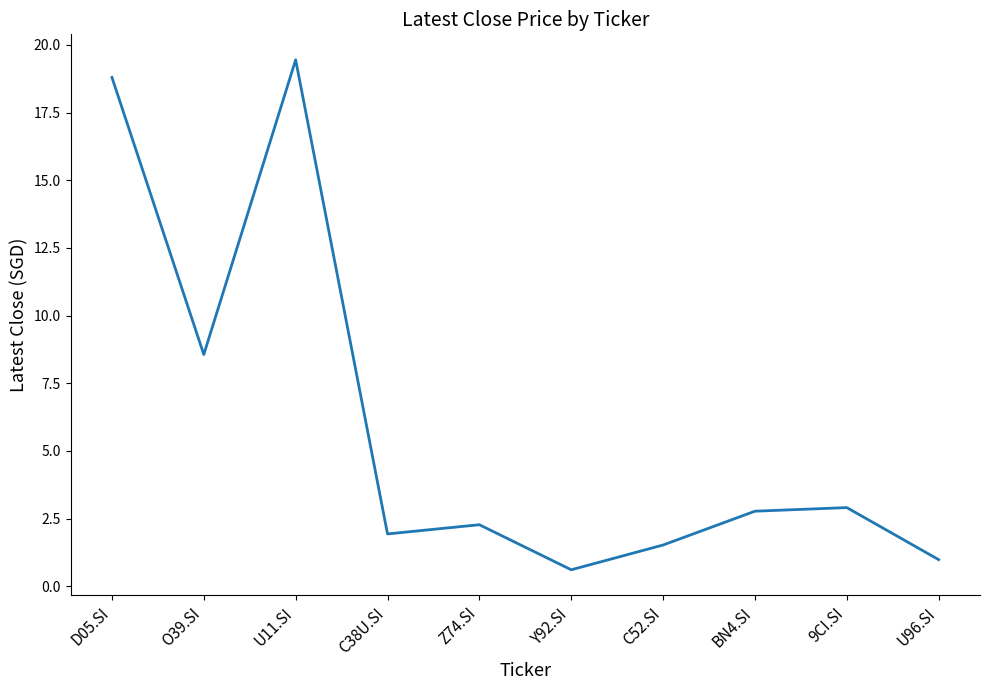

At which label is the value closest to 10?

O39.SI